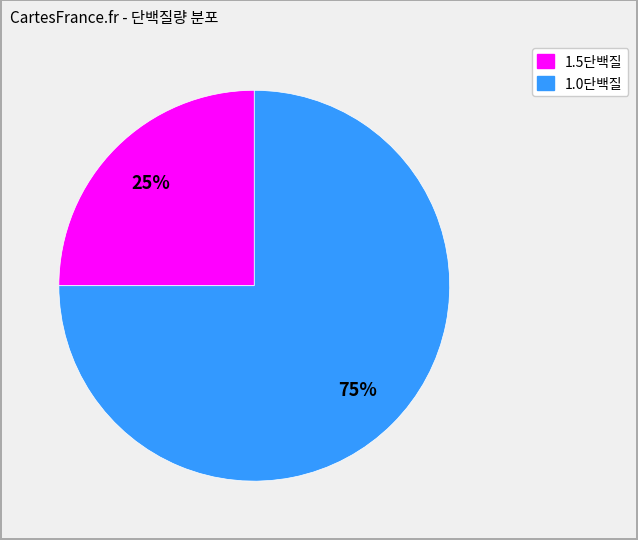

Is there a majority slice in this chart?

Yes